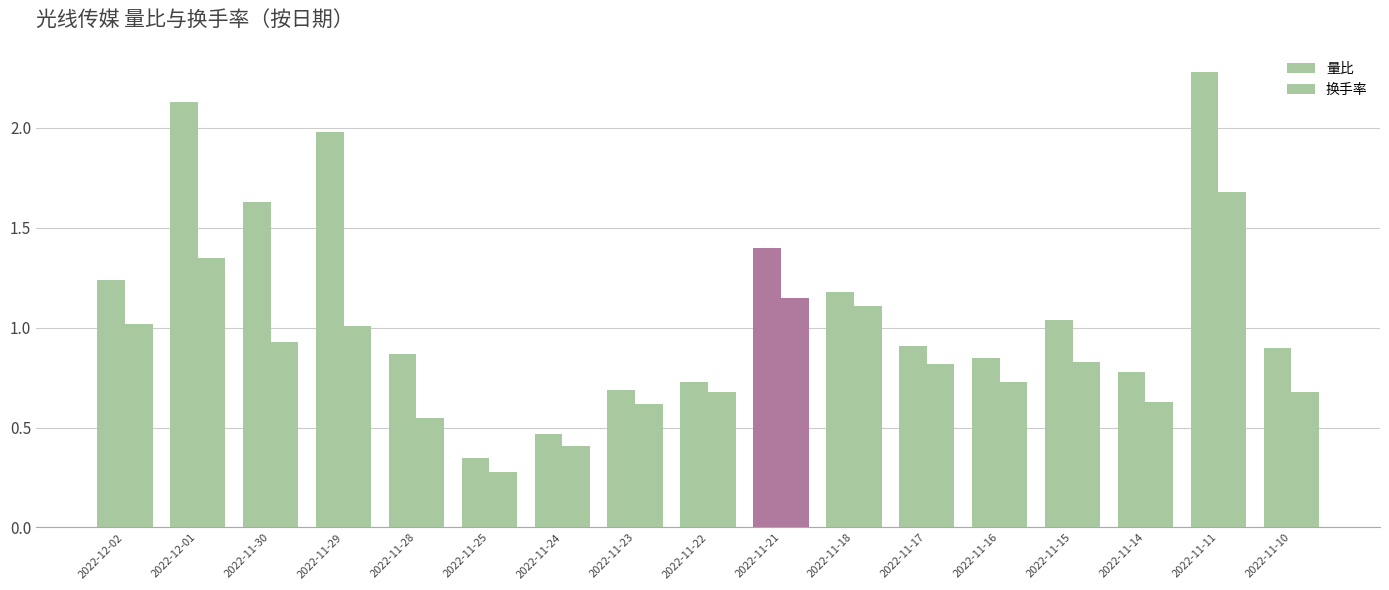

Does the chart contain any negative values?

No